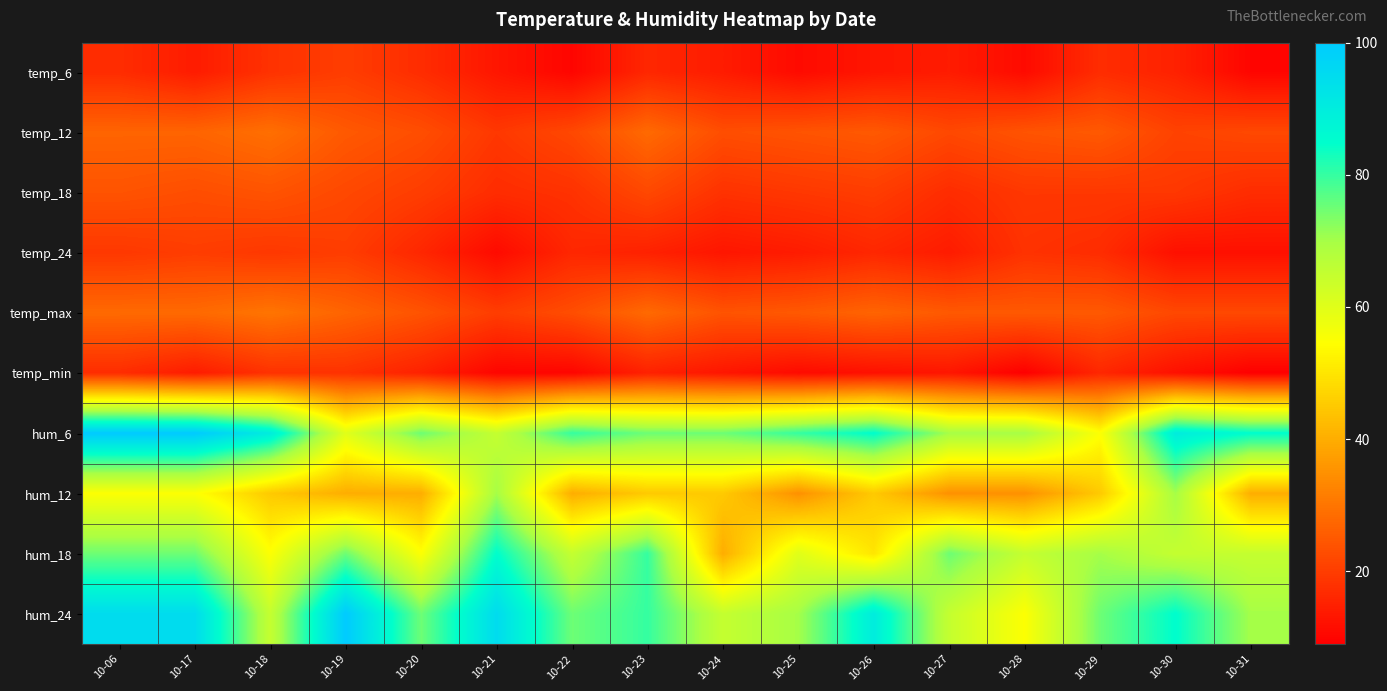

At 10-30, list the series in order from smallest to largest.

temp_24, temp_min, temp_6, temp_18, temp_12, temp_max, hum_18, hum_12, hum_24, hum_6